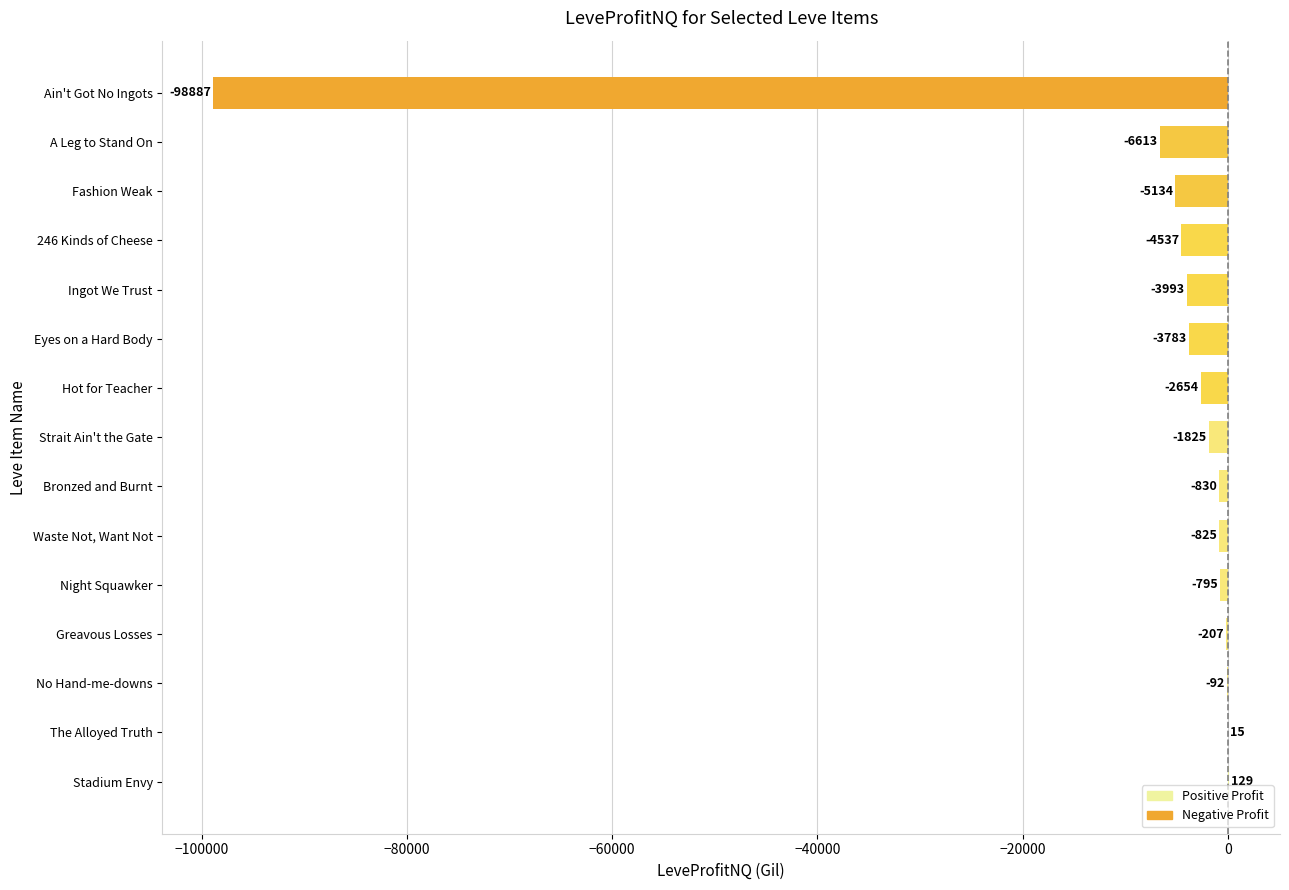

Are the bars grouped side by side (vs. stacked)?

No